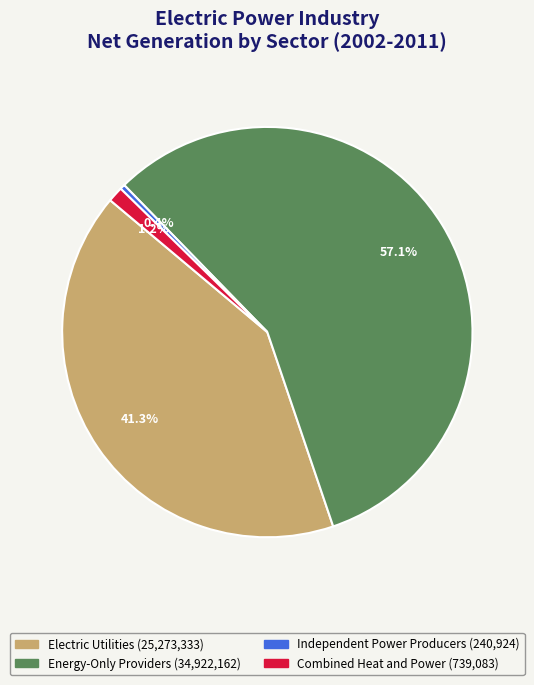

Is there a majority slice in this chart?

Yes